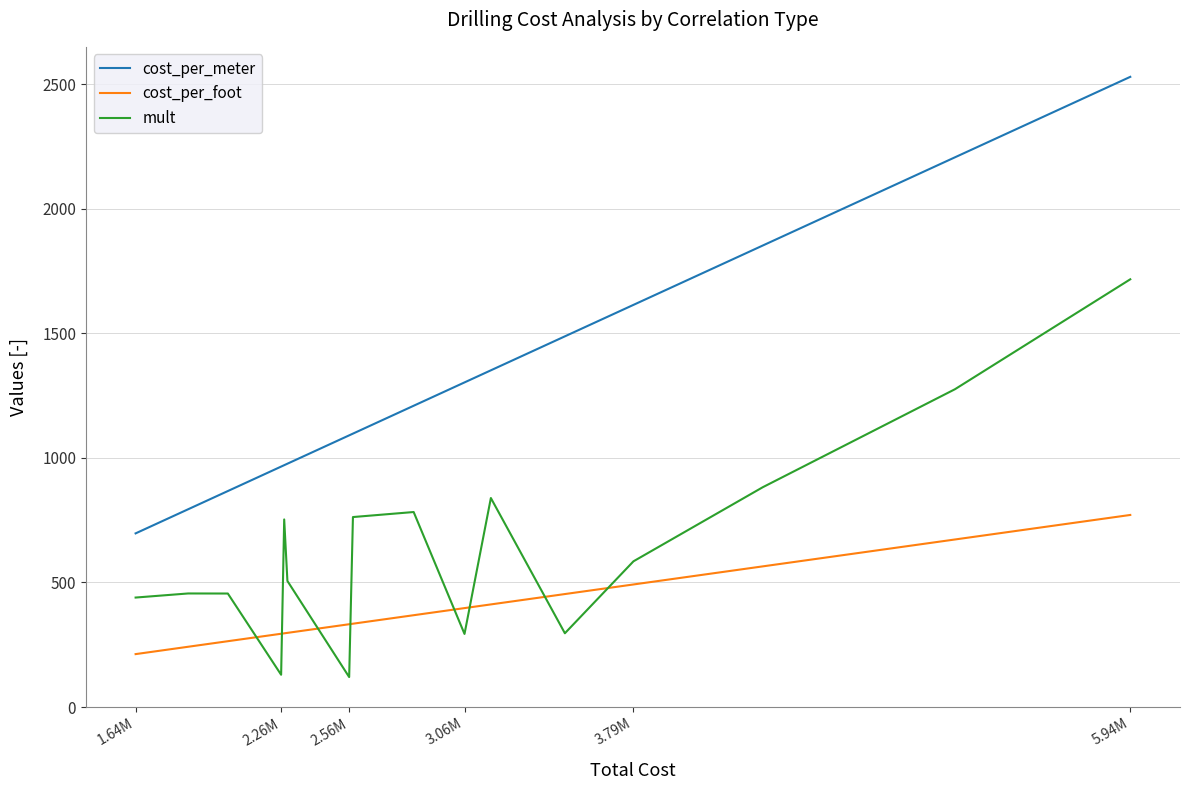

What is the maximum value shown in the chart?

2529.3